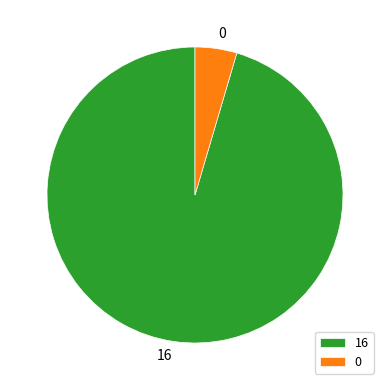

True or false: 0 accounts for 16% of the total.

False